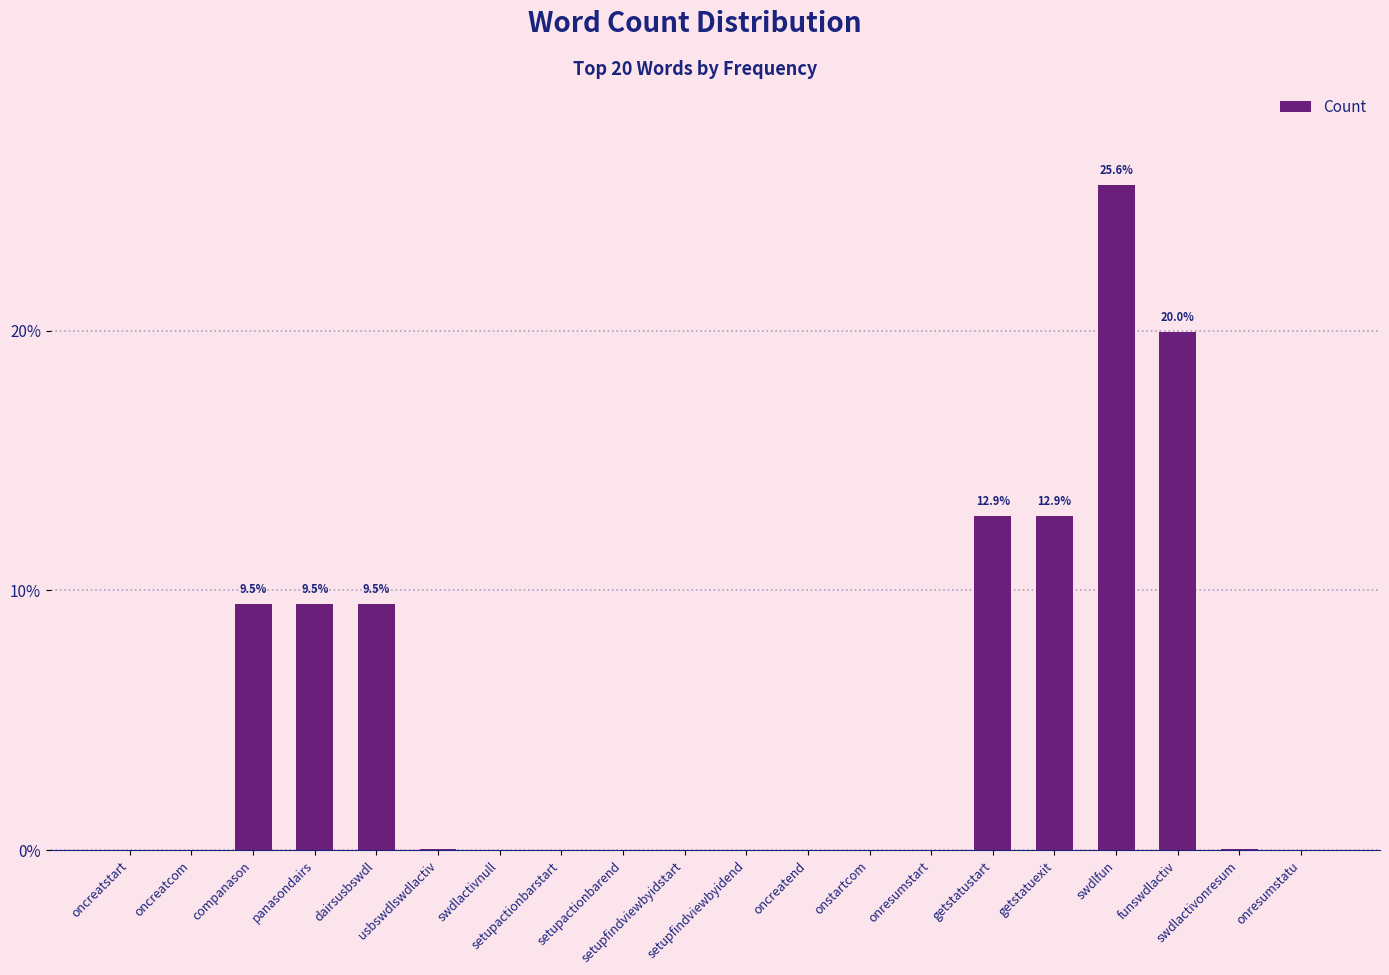

What is the greatest value displayed?

25.6